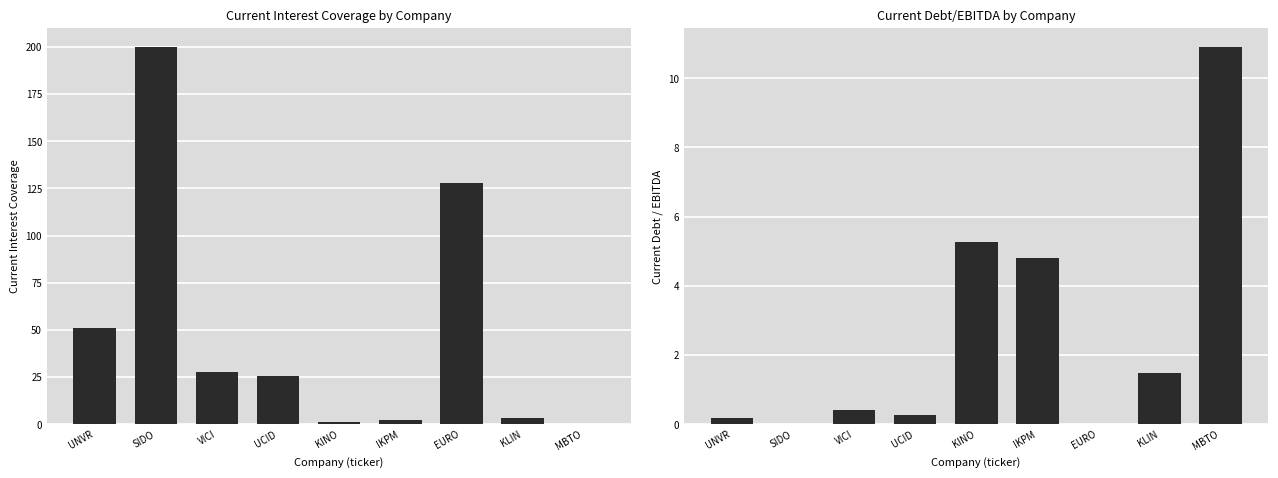

What is the difference between the maximum and minimum values in the current_interest_coverage series?

199.7